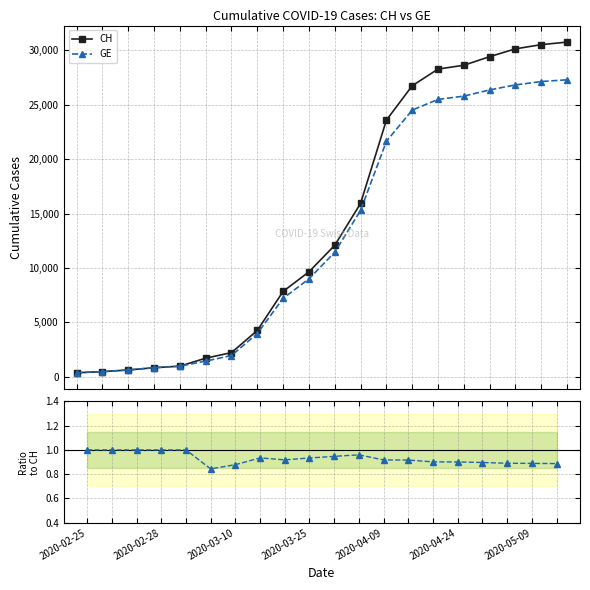

Which series has the largest range (max minus min)?

CH